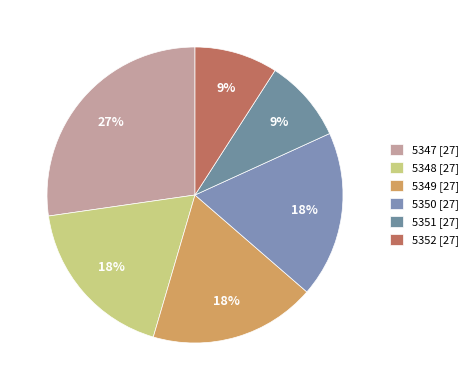

To the nearest percent, what is the combined percentage of 5347 and 5349?

45%